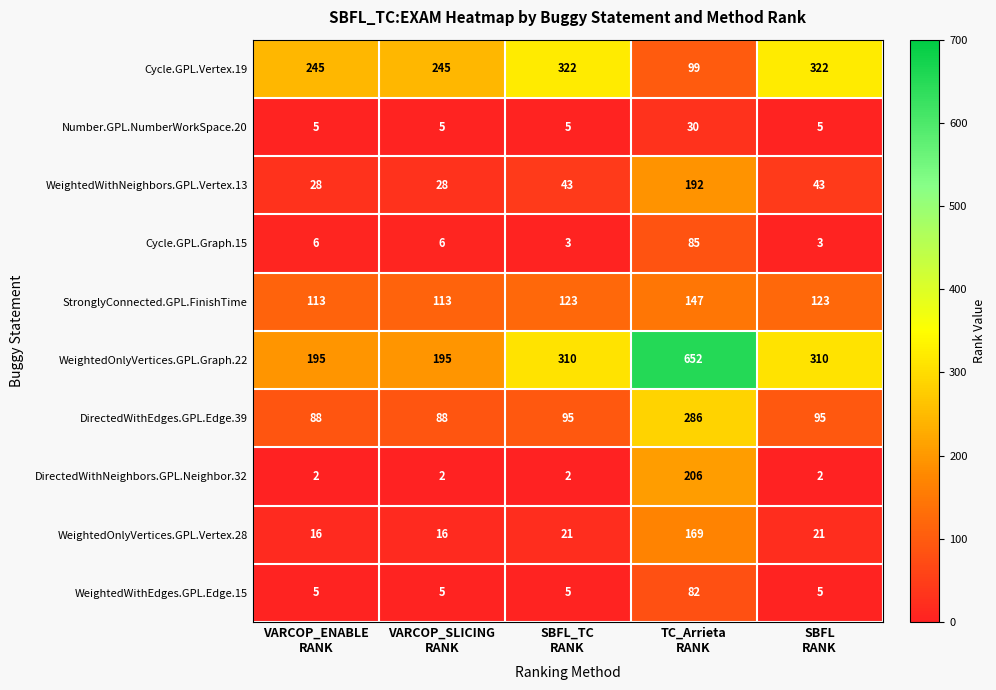

Rank the series by their maximum value, from highest to lowest.

WeightedOnlyVertices.GPL.Graph.22, Cycle.GPL.Vertex.19, DirectedWithEdges.GPL.Edge.39, DirectedWithNeighbors.GPL.Neighbor.32, WeightedWithNeighbors.GPL.Vertex.13, WeightedOnlyVertices.GPL.Vertex.28, StronglyConnected.GPL.FinishTime, Cycle.GPL.Graph.15, WeightedWithEdges.GPL.Edge.15, Number.GPL.NumberWorkSpace.20